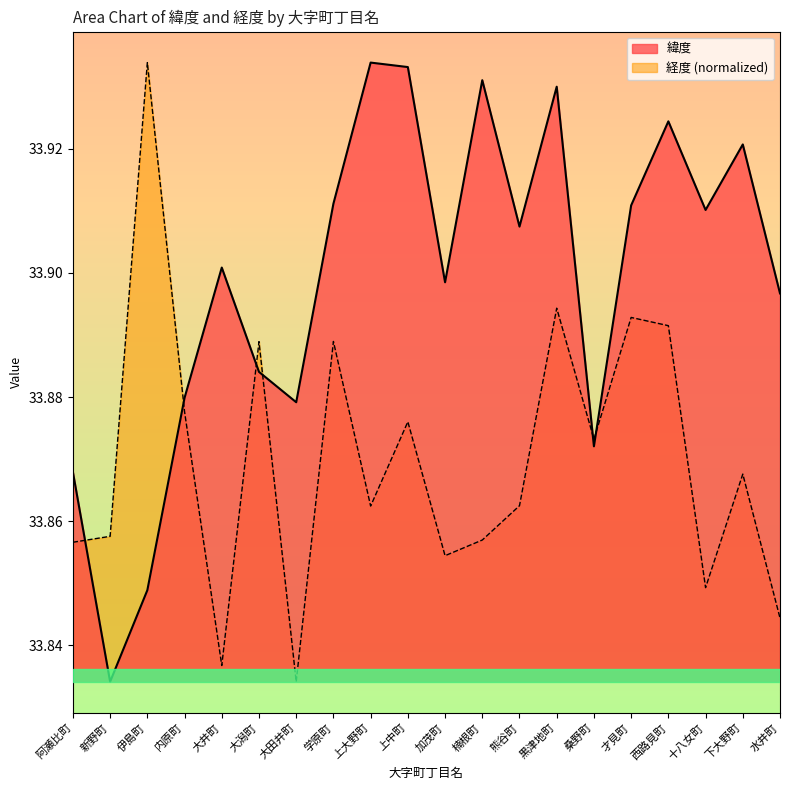

What is the sum of the 緯度 values at 桑野町 and 下大野町?

67.8